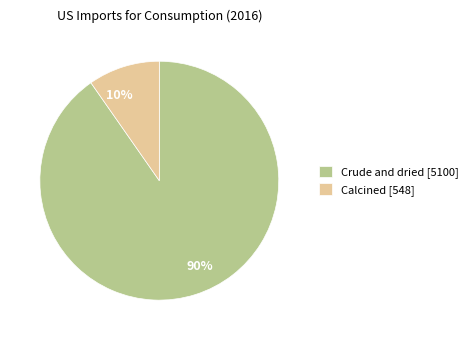

Do Calcined [548] and Crude and dried [5100] together represent more than half of the pie?

Yes